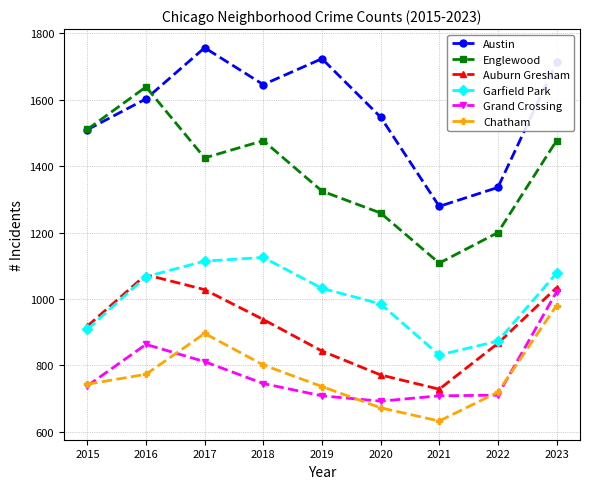

Between 2017 and 2020, which series saw the biggest shift?

Auburn Gresham